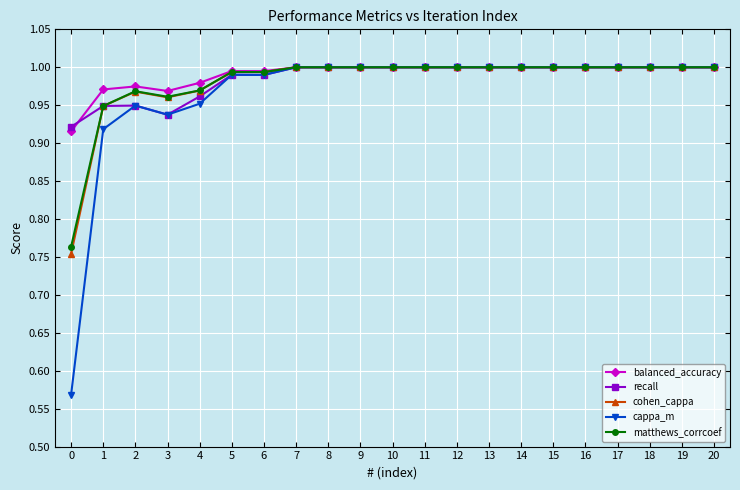

How many data points in cohen_cappa are less than 1?

7